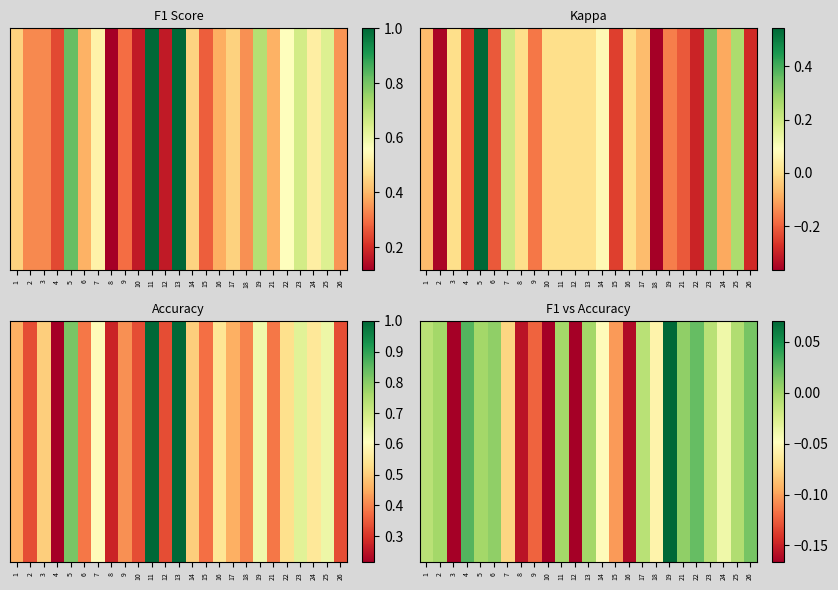

Reading right to left, transcribe all the data shown in this chart.

26=0.0	25=-0.0	24=-0.0	23=-0.0	22=0.0	21=0.0	19=0.1	18=-0.1	17=-0.0	16=-0.2	15=-0.1	14=-0.0	13=0.0	12=-0.2	11=0.0	10=-0.2	9=-0.1	8=-0.2	7=-0.1	6=0.0	5=0.0	4=0.0	3=-0.2	2=0.0	1=-0.0